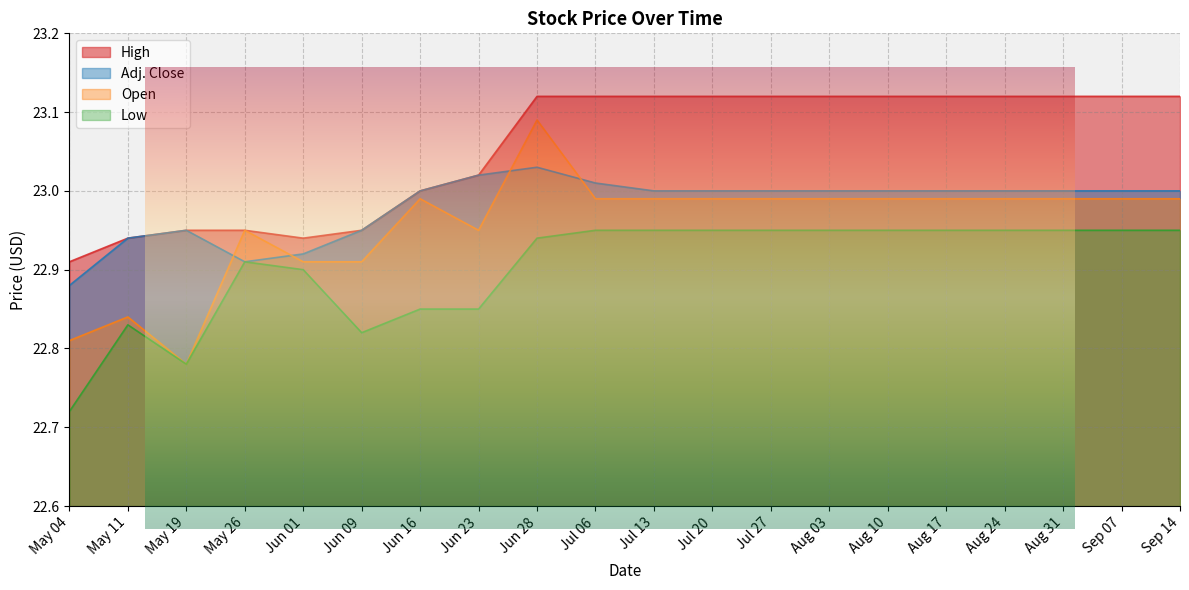

Reading right to left, list all the values displayed in this chart.

High: Sep 14=23.1	Sep 07=23.1	Aug 31=23.1	Aug 24=23.1	Aug 17=23.1	Aug 10=23.1	Aug 03=23.1	Jul 27=23.1	Jul 20=23.1	Jul 13=23.1	Jul 06=23.1	Jun 28=23.1	Jun 23=23.0	Jun 16=23.0	Jun 09=22.9	Jun 01=22.9	May 26=22.9	May 19=22.9	May 11=22.9	May 04=22.9
Adj. Close: Sep 14=23.0	Sep 07=23.0	Aug 31=23.0	Aug 24=23.0	Aug 17=23.0	Aug 10=23.0	Aug 03=23.0	Jul 27=23.0	Jul 20=23.0	Jul 13=23.0	Jul 06=23.0	Jun 28=23.0	Jun 23=23.0	Jun 16=23.0	Jun 09=22.9	Jun 01=22.9	May 26=22.9	May 19=22.9	May 11=22.9	May 04=22.9
Open: Sep 14=23.0	Sep 07=23.0	Aug 31=23.0	Aug 24=23.0	Aug 17=23.0	Aug 10=23.0	Aug 03=23.0	Jul 27=23.0	Jul 20=23.0	Jul 13=23.0	Jul 06=23.0	Jun 28=23.1	Jun 23=22.9	Jun 16=23.0	Jun 09=22.9	Jun 01=22.9	May 26=22.9	May 19=22.8	May 11=22.8	May 04=22.8
Low: Sep 14=22.9	Sep 07=22.9	Aug 31=22.9	Aug 24=22.9	Aug 17=22.9	Aug 10=22.9	Aug 03=22.9	Jul 27=22.9	Jul 20=22.9	Jul 13=22.9	Jul 06=22.9	Jun 28=22.9	Jun 23=22.9	Jun 16=22.9	Jun 09=22.8	Jun 01=22.9	May 26=22.9	May 19=22.8	May 11=22.8	May 04=22.7